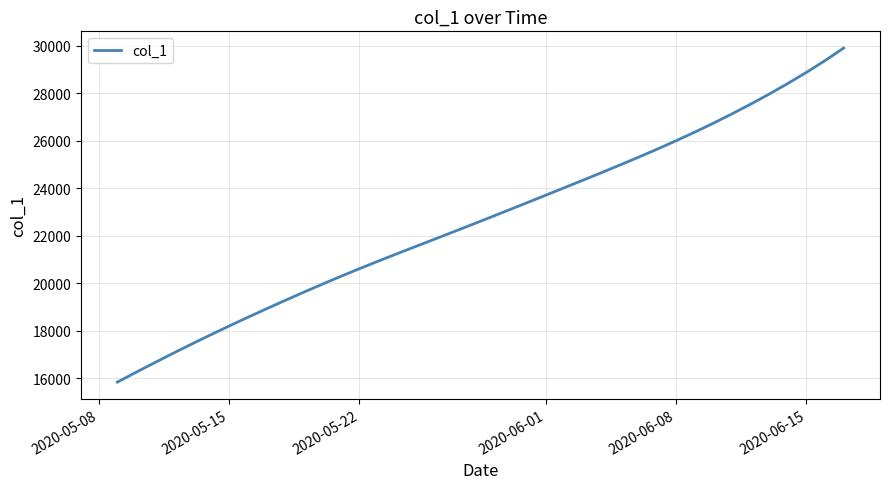

What is the greatest value displayed?

29902.5